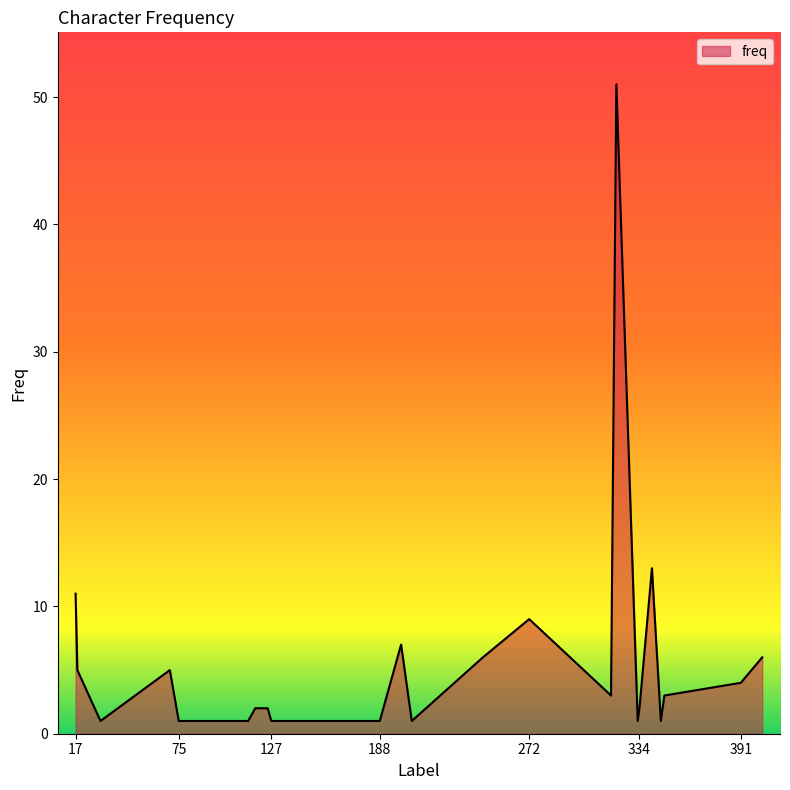

Reading left to right, extract all data points from this chart.

11	5	1	5	1	1	2	2	1	1	1	1	1	7	1	6	9	3	51	1	2	13	1	3	4	6